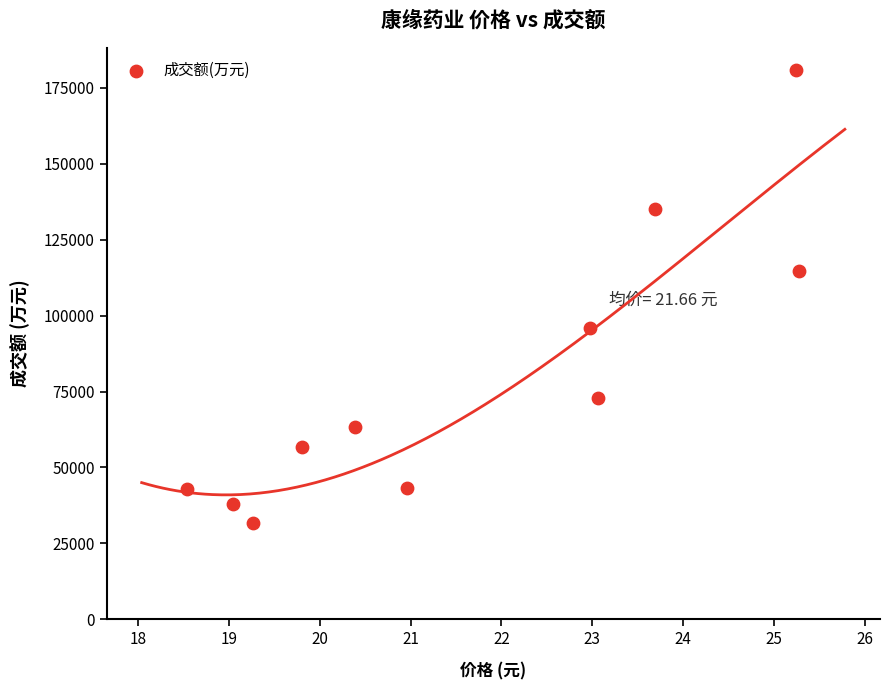

What is the range of Y values (max minus min)?

149105